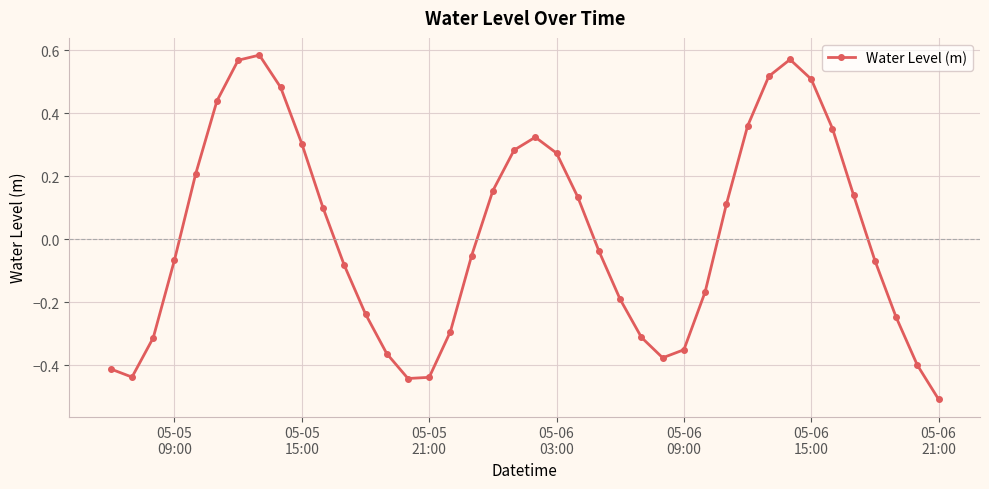

What is the difference between the second highest and second lowest values?

1.0